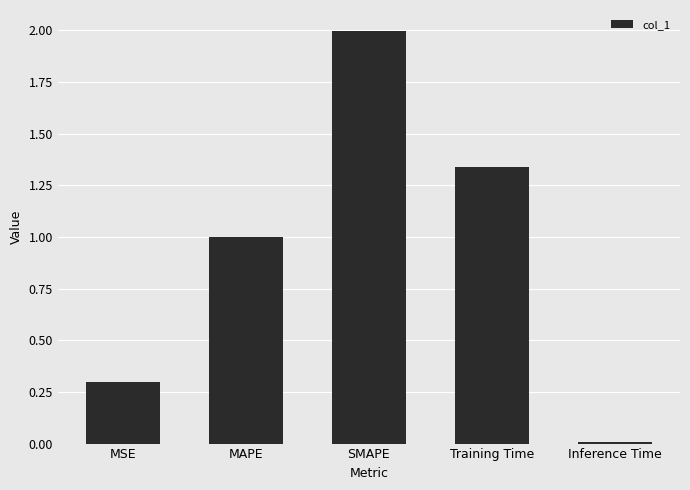

What is the sum of the values at SMAPE and MSE?

2.3